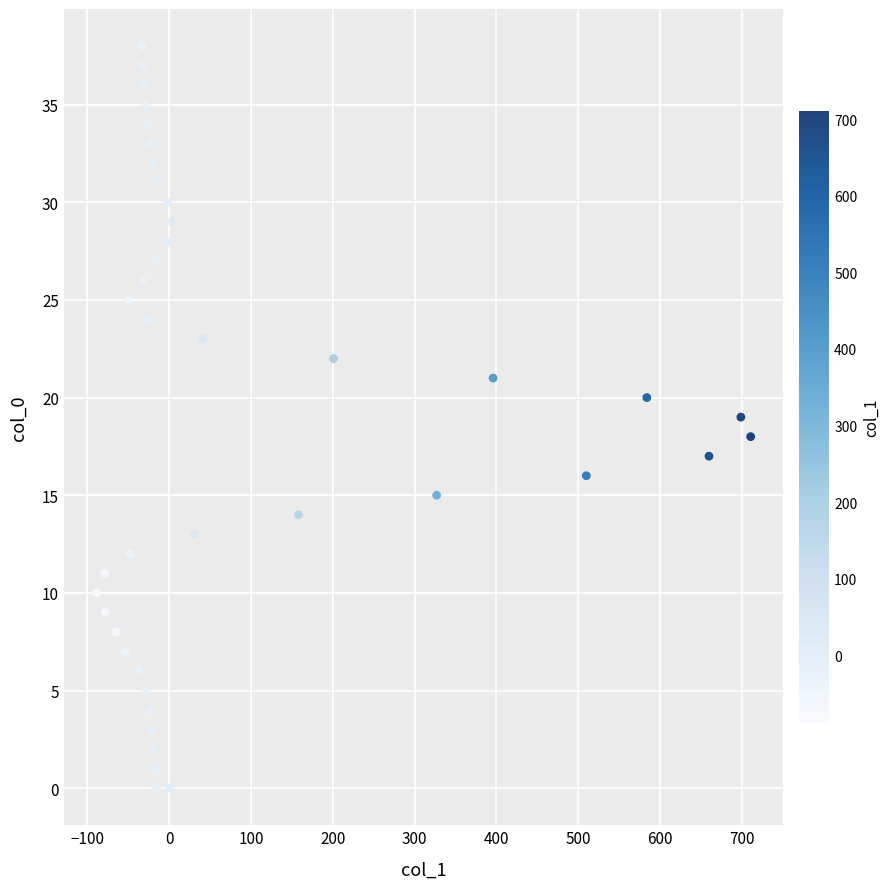

What is the range of Y values (max minus min)?

38